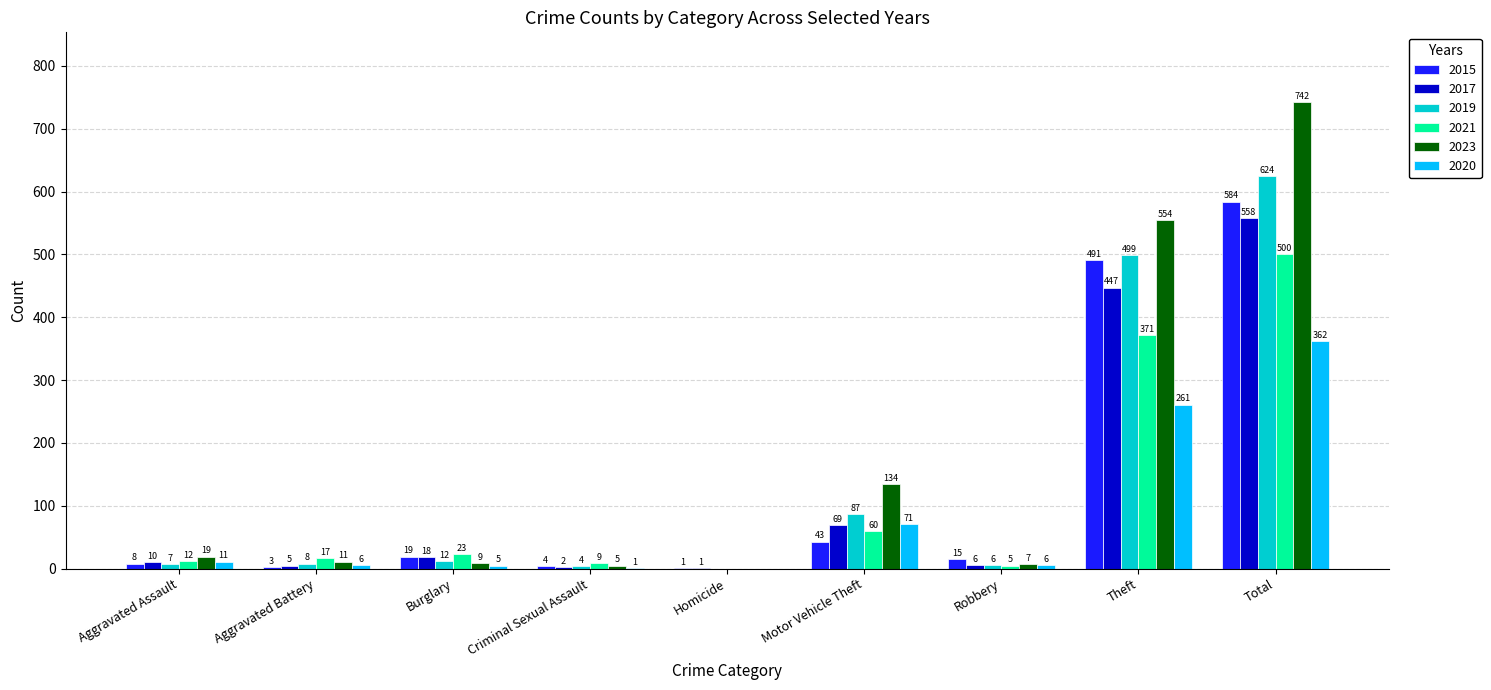

Which series has the largest range (max minus min)?

2023